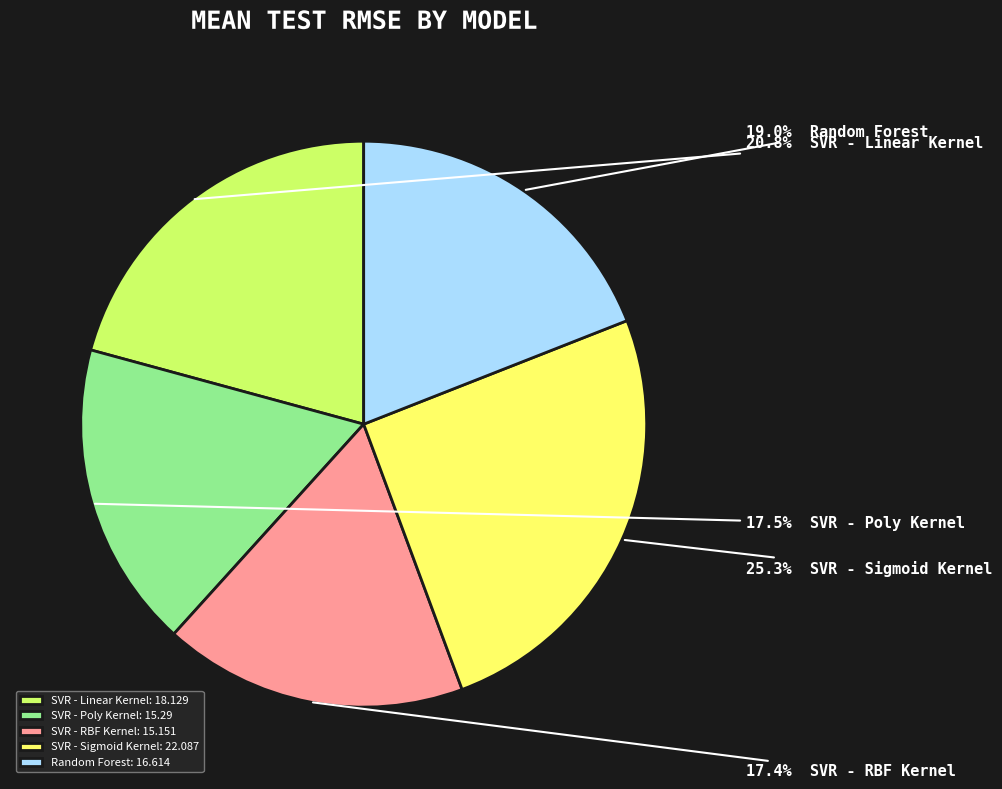

What percentage is NOT represented by SVR - Linear Kernel?

79.2%